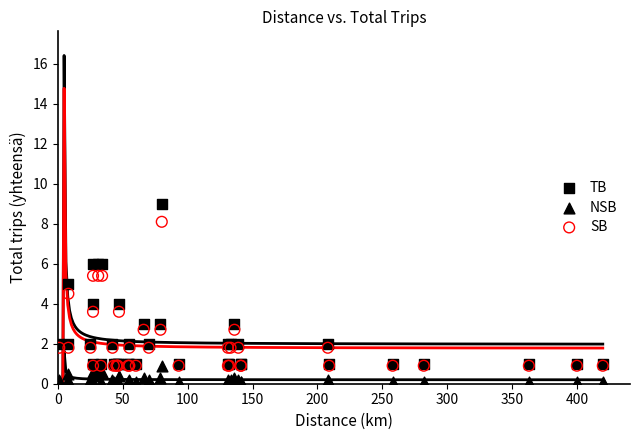

Which series has the largest Y range (max minus min)?

TB